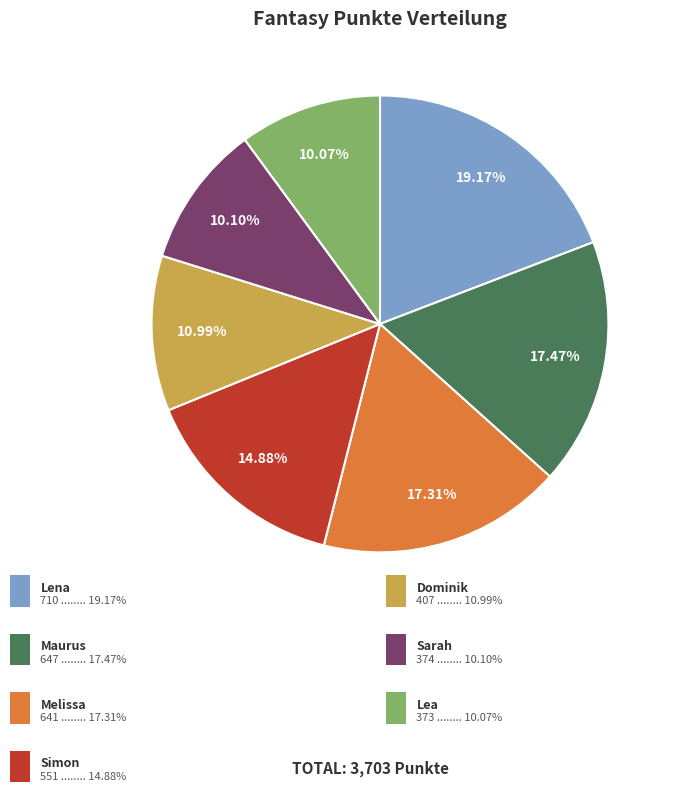

Is there a majority slice in this chart?

No